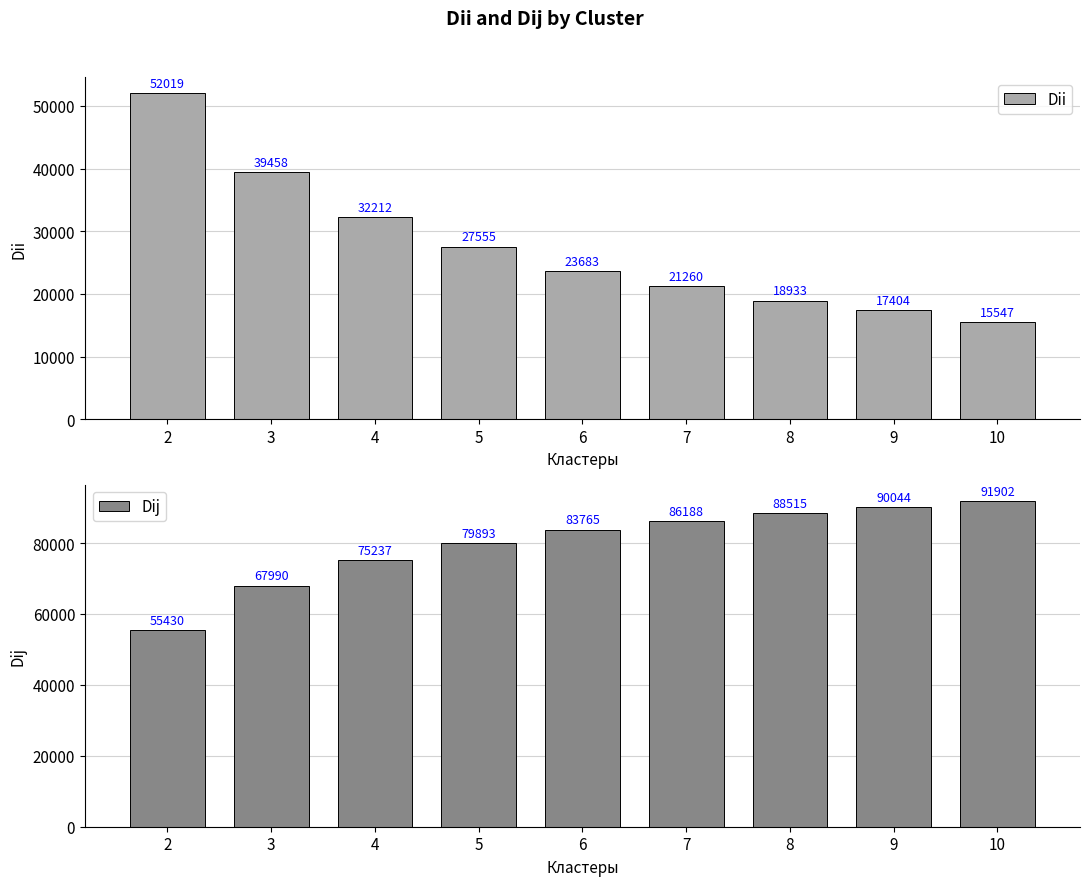

What is the value of the Dij bar at the 5th from the left?

83765.9